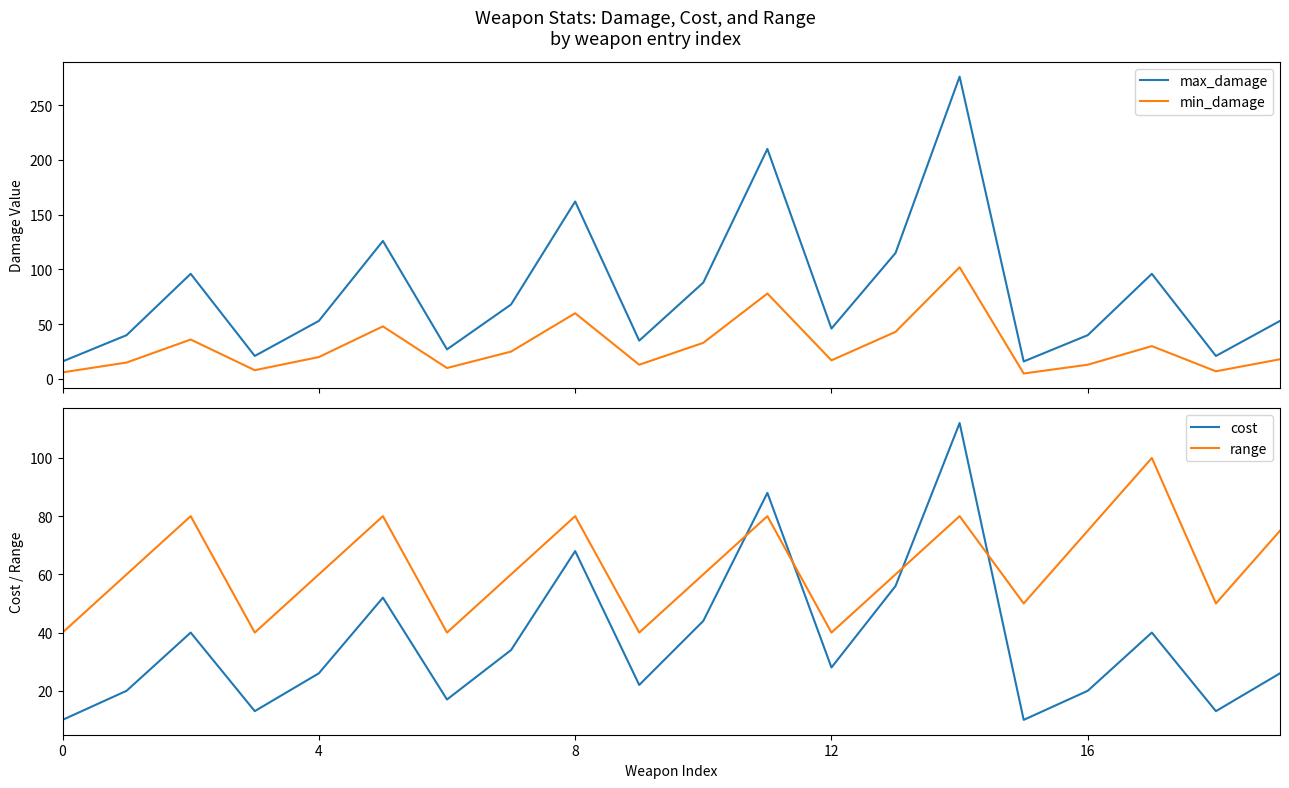

Which category has the highest value in the min_damage series?

14